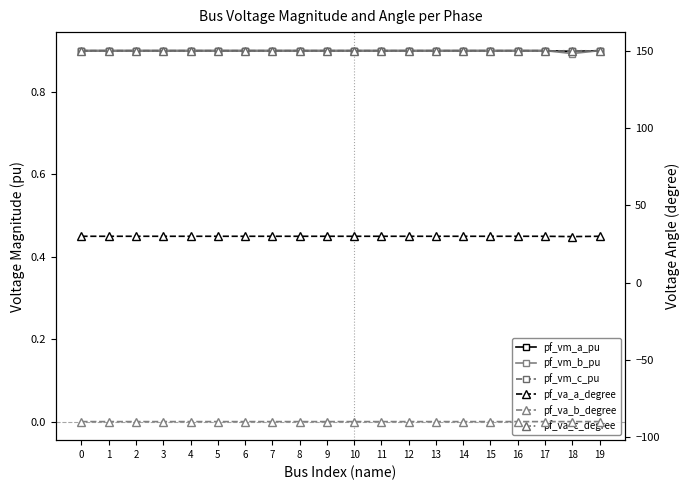

What is the minimum value for pf_vm_a_pu?

0.9